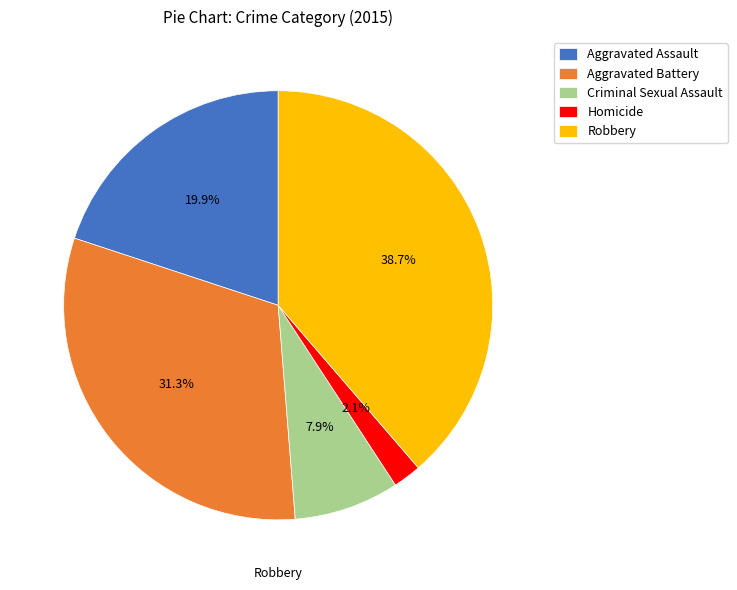

The Aggravated Assault slice represents 13% of the pie. True or false?

False